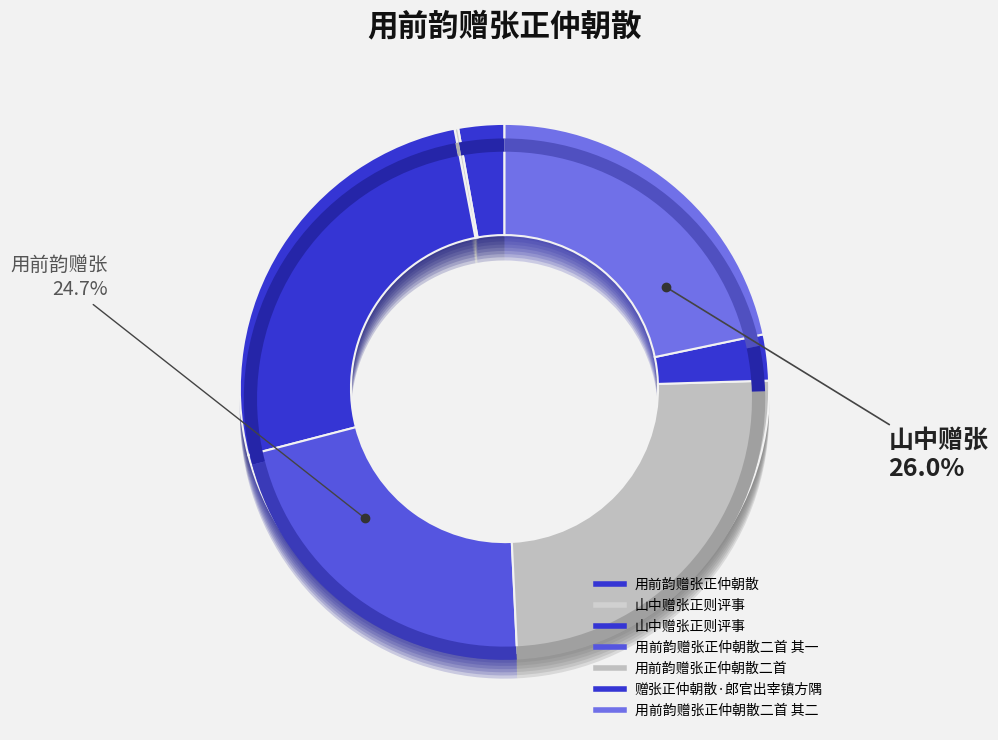

What is the change in value from 用前韵赠张正仲朝散二首 其一 to 赠张正仲朝散·郎官出宰镇方隅?

-861180